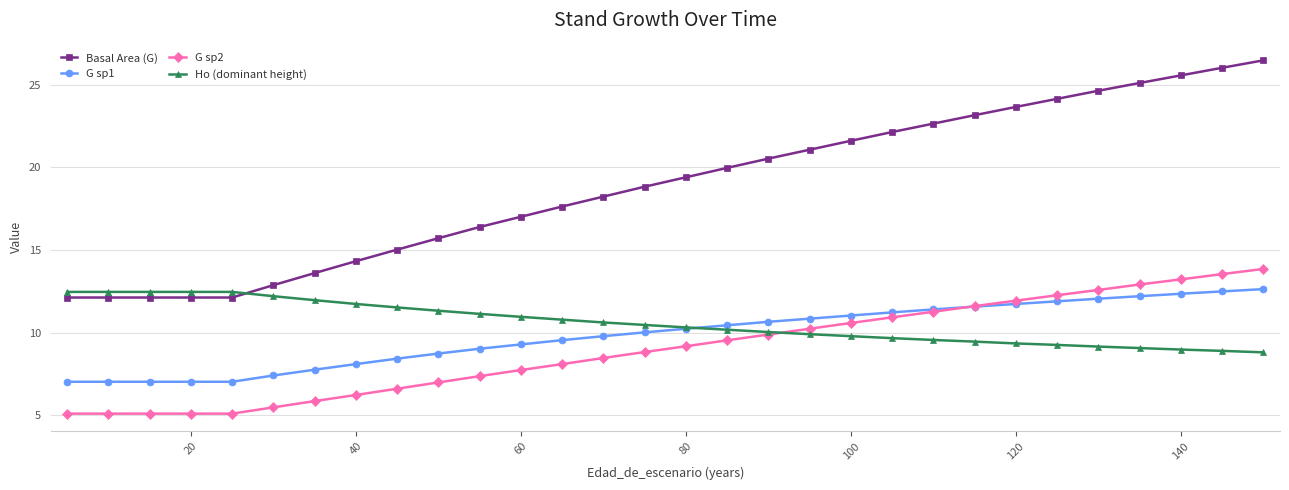

True or false: Basal Area (G) and G sp1 intersect in this chart.

False